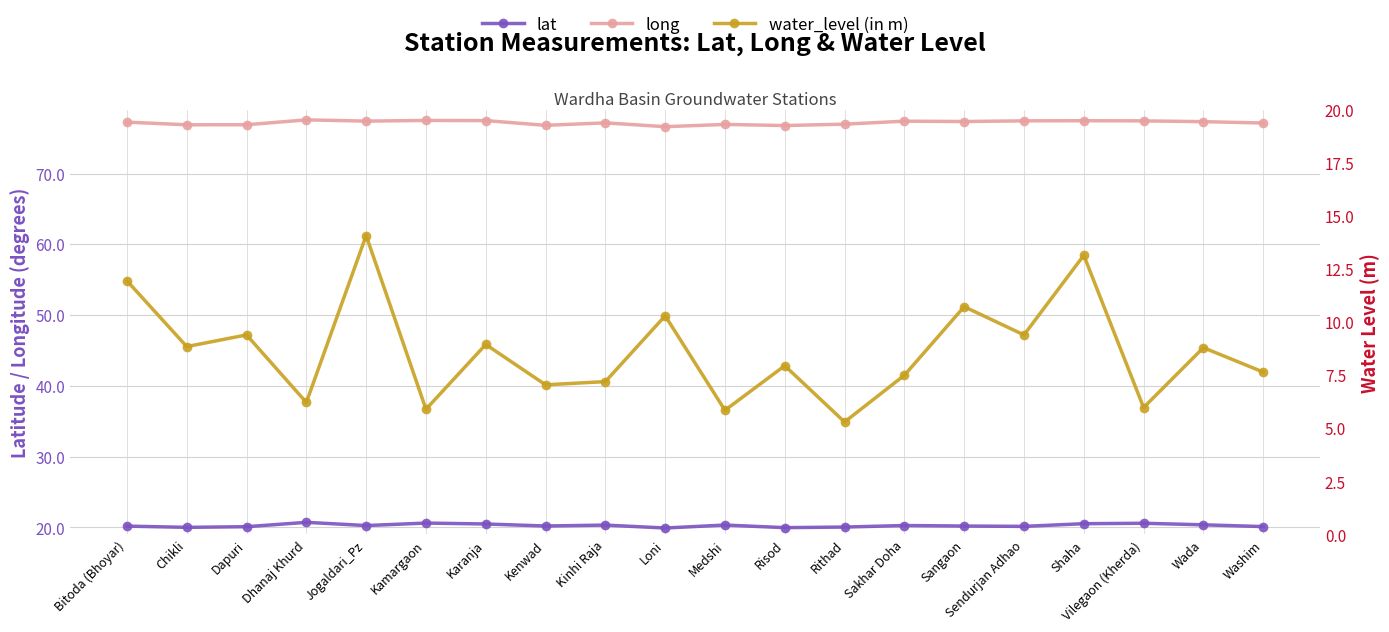

At which category is the sum across all series the highest?

Jogaldari_Pz